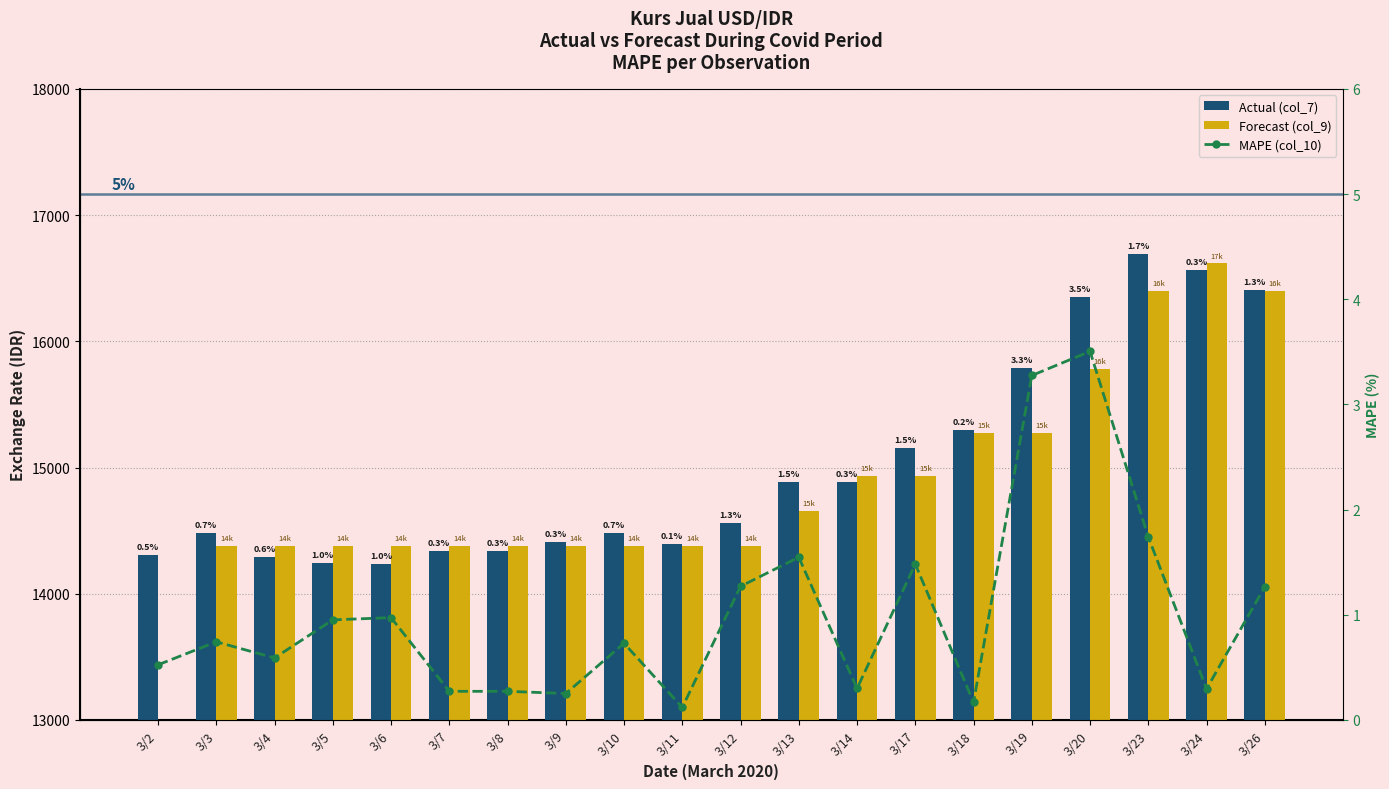

What is the value of the MAPE (col_10) bar at the 12th from the left?

1.5